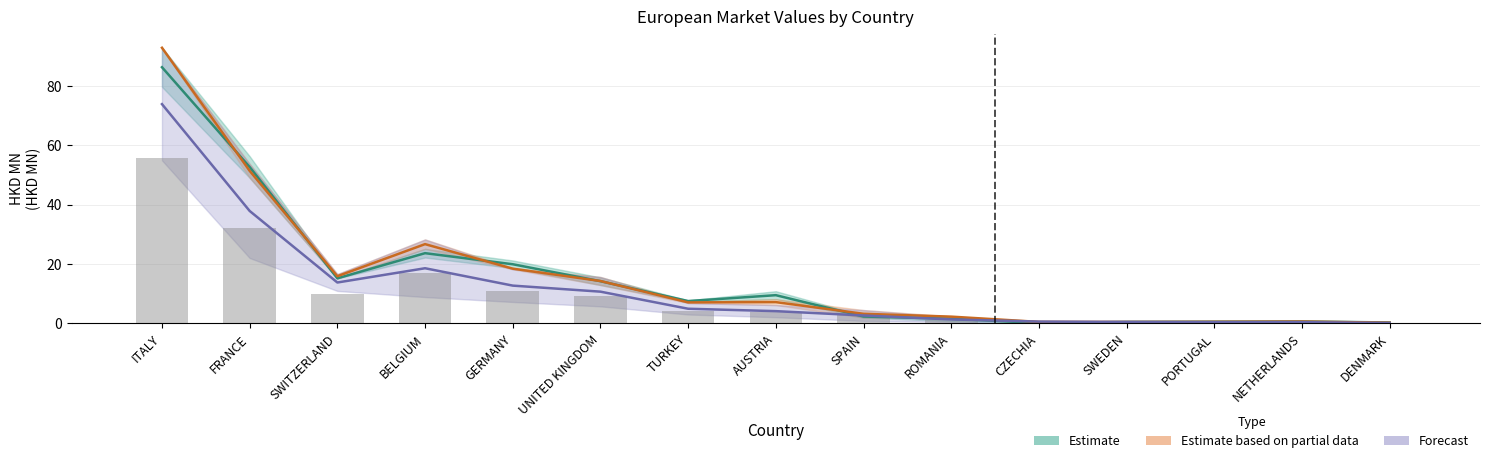

Where does the Estimate series first go above 7?

ITALY